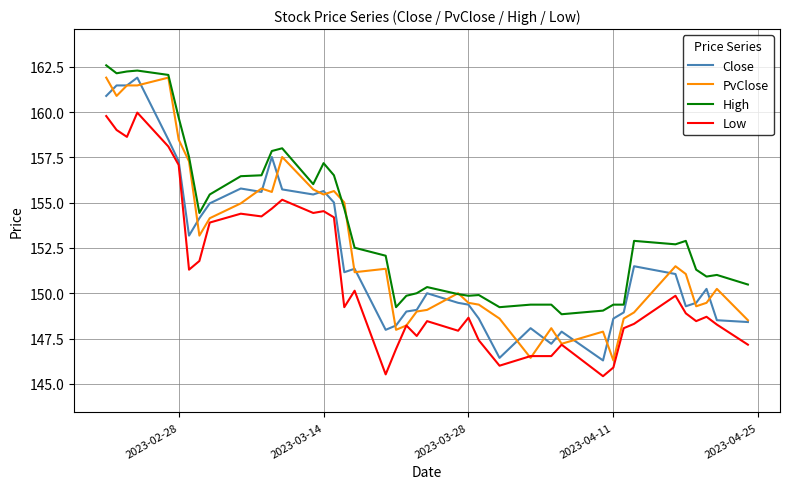

Which series has the largest total across all categories?

High